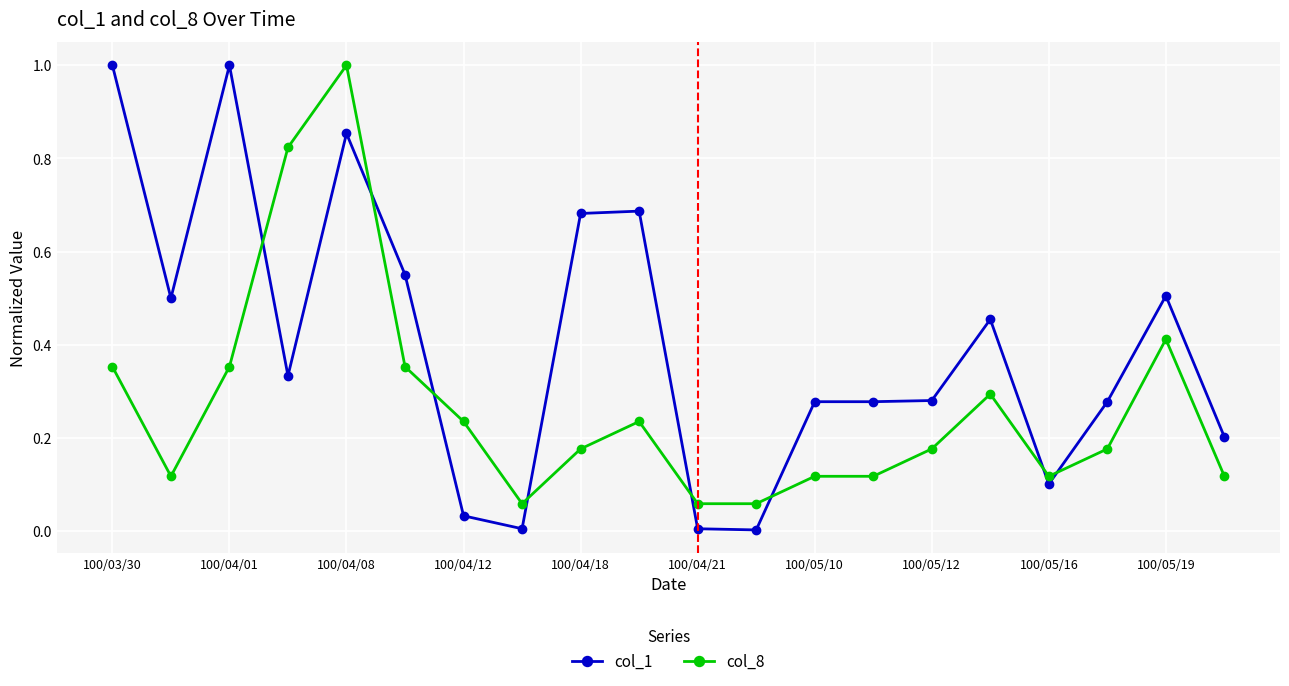

What is the difference between the maximum and minimum values in the col_1 series?

1.0